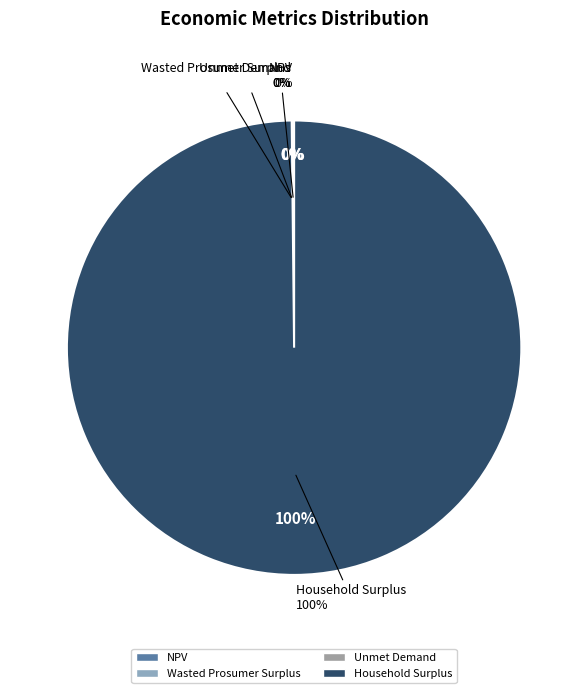

Count the number of slices in the pie.

4